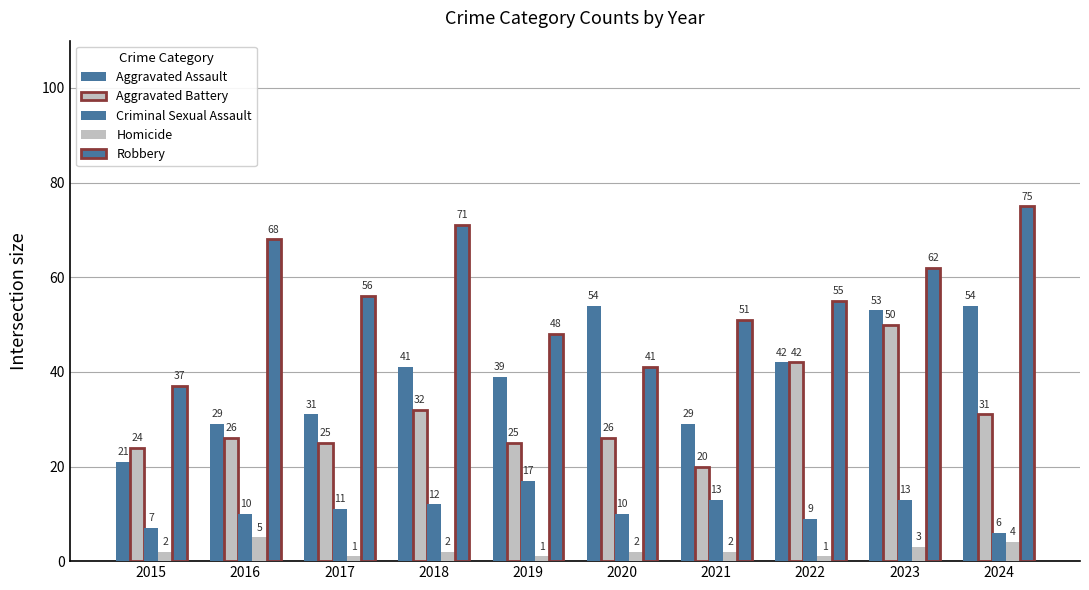

Rank the series at 2016 from highest to lowest value.

Robbery, Aggravated Assault, Aggravated Battery, Criminal Sexual Assault, Homicide